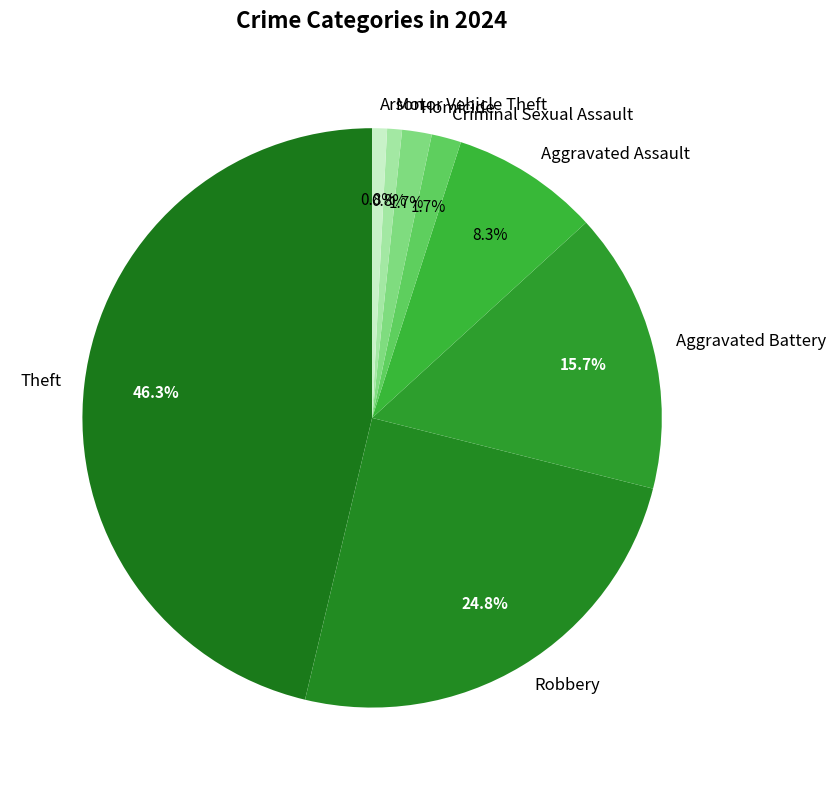

Is there a majority slice in this chart?

No